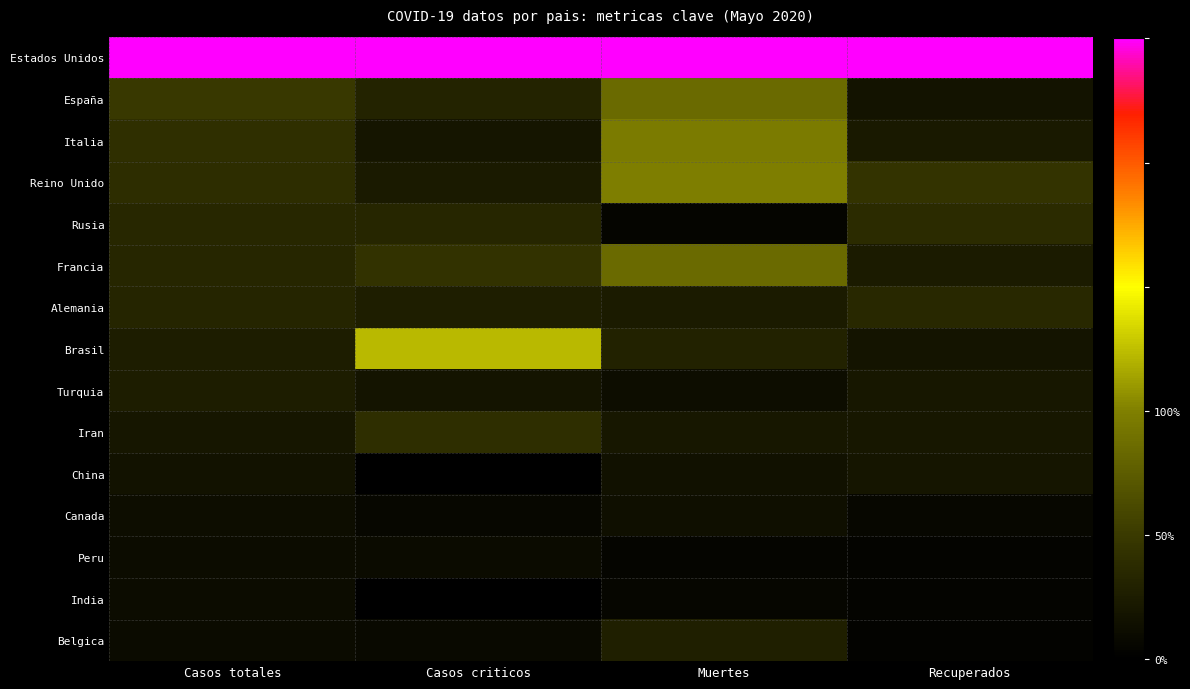

Reading right to left, list all the values displayed in this chart.

Estados Unidos: Recuperados=1.0	Muertes=1.0	Casos criticos=1.0	Casos totales=1.0
España: Recuperados=0.1	Muertes=0.3	Casos criticos=0.1	Casos totales=0.2
Italia: Recuperados=0.1	Muertes=0.4	Casos criticos=0.1	Casos totales=0.2
Reino Unido: Recuperados=0.2	Muertes=0.4	Casos criticos=0.1	Casos totales=0.2
Rusia: Recuperados=0.2	Muertes=0.0	Casos criticos=0.1	Casos totales=0.1
Francia: Recuperados=0.1	Muertes=0.3	Casos criticos=0.2	Casos totales=0.1
Alemania: Recuperados=0.1	Muertes=0.1	Casos criticos=0.1	Casos totales=0.1
Brasil: Recuperados=0.1	Muertes=0.1	Casos criticos=0.5	Casos totales=0.1
Turquia: Recuperados=0.1	Muertes=0.0	Casos criticos=0.1	Casos totales=0.1
Iran: Recuperados=0.1	Muertes=0.1	Casos criticos=0.2	Casos totales=0.1
China: Recuperados=0.1	Muertes=0.1	Casos criticos=0.0	Casos totales=0.1
Canada: Recuperados=0.0	Muertes=0.1	Casos criticos=0.0	Casos totales=0.1
Peru: Recuperados=0.0	Muertes=0.0	Casos criticos=0.0	Casos totales=0.0
India: Recuperados=0.0	Muertes=0.0	Casos criticos=0.0	Casos totales=0.0
Belgica: Recuperados=0.0	Muertes=0.1	Casos criticos=0.0	Casos totales=0.0